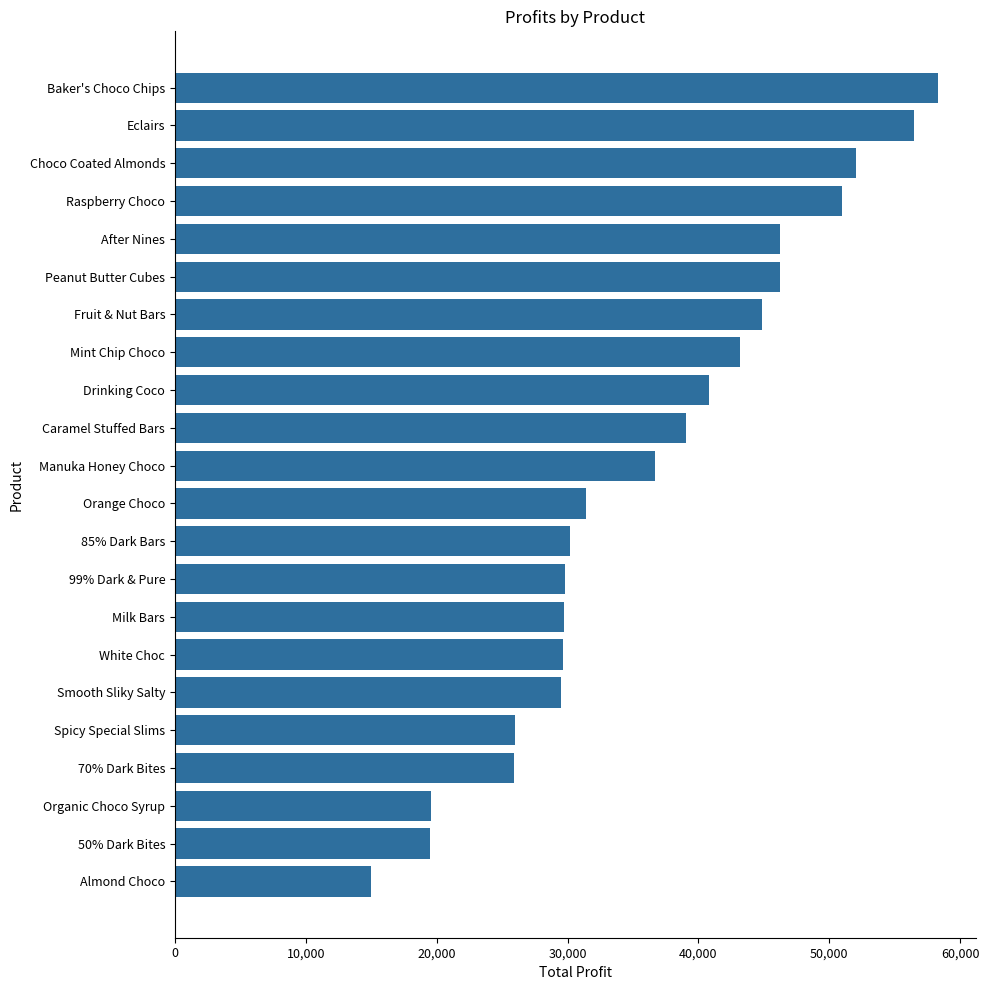

What is the difference between the second highest and minimum values?

41524.7